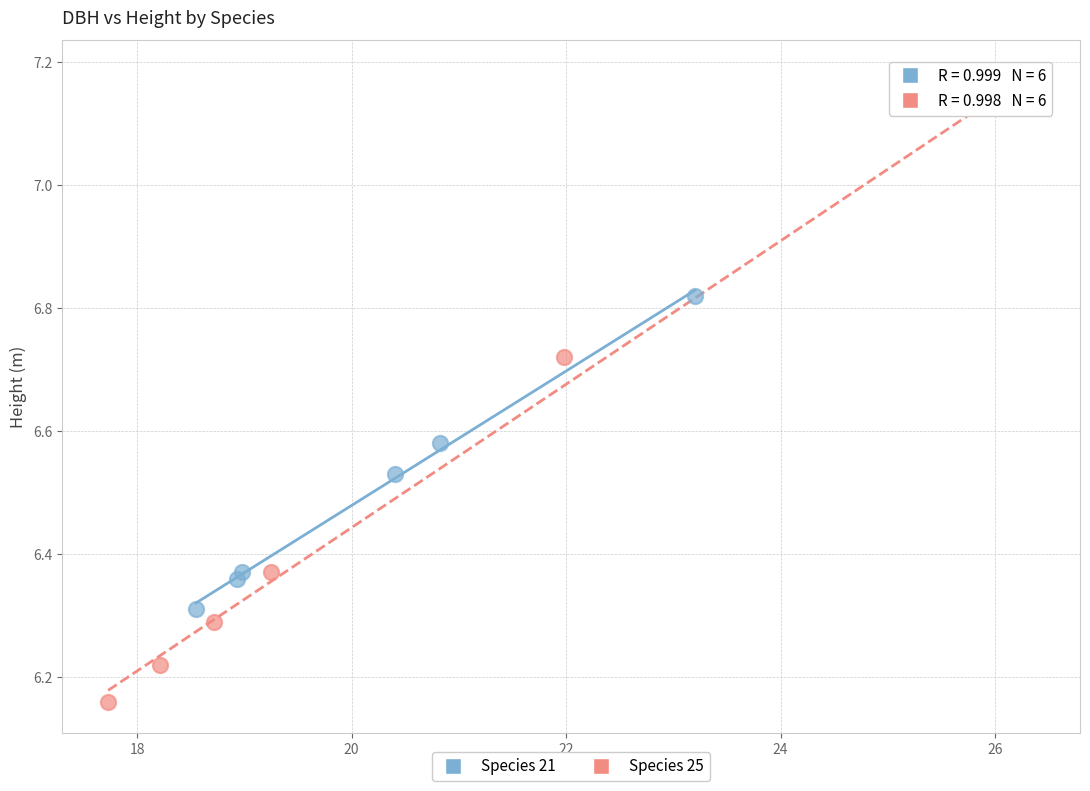

Which series reaches the minimum Y coordinate?

Species 25